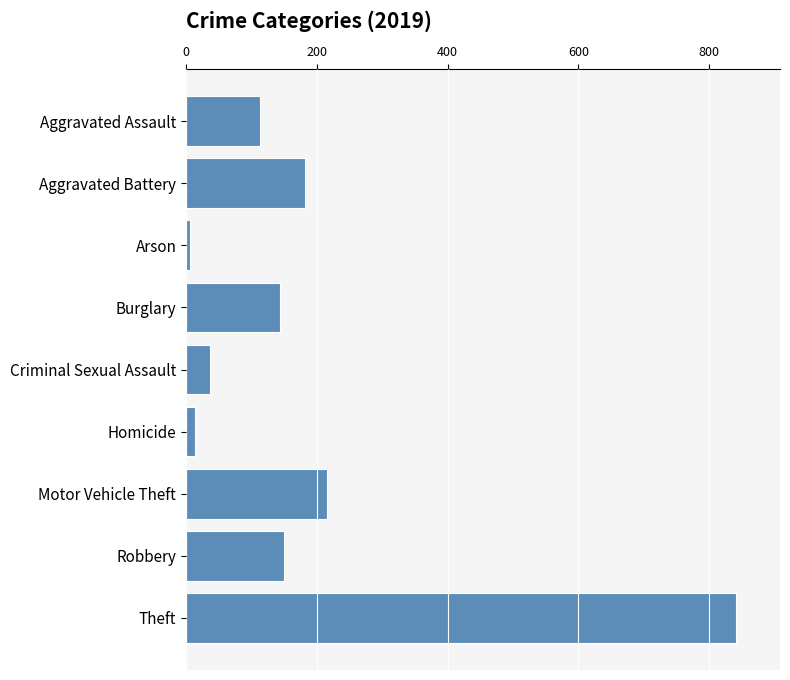

Between Motor Vehicle Theft and Burglary, which is larger?

Motor Vehicle Theft